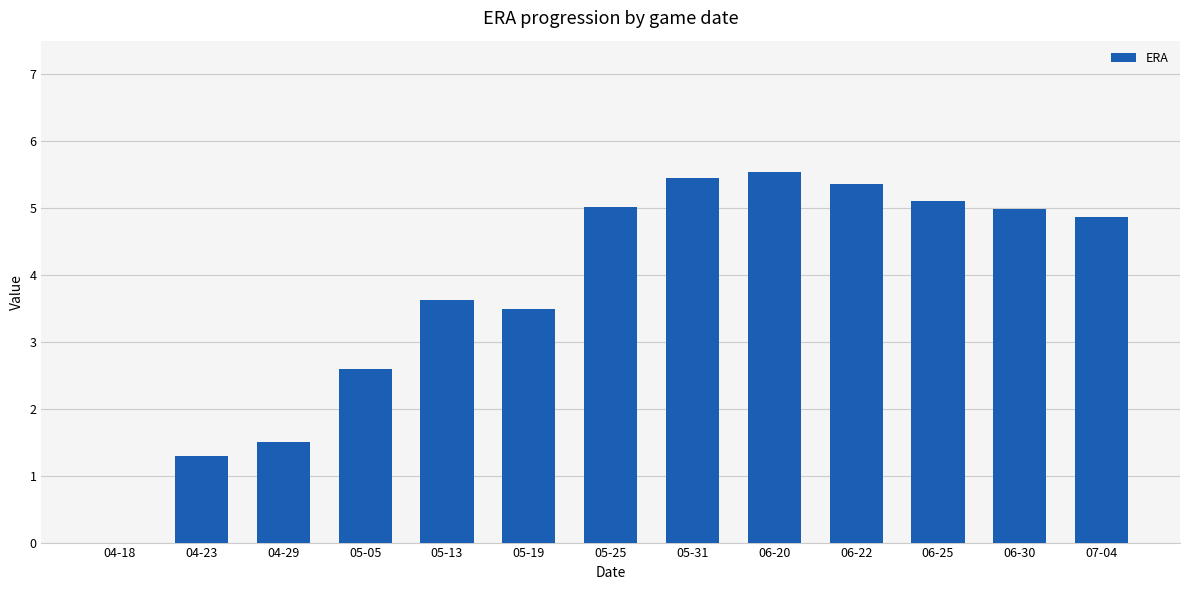

Reading left to right, what are all the values shown in this chart?

04-18=0.0	04-23=1.3	04-29=1.5	05-05=2.6	05-13=3.6	05-19=3.5	05-25=5.0	05-31=5.5	06-20=5.5	06-22=5.4	06-25=5.1	06-30=5.0	07-04=4.9